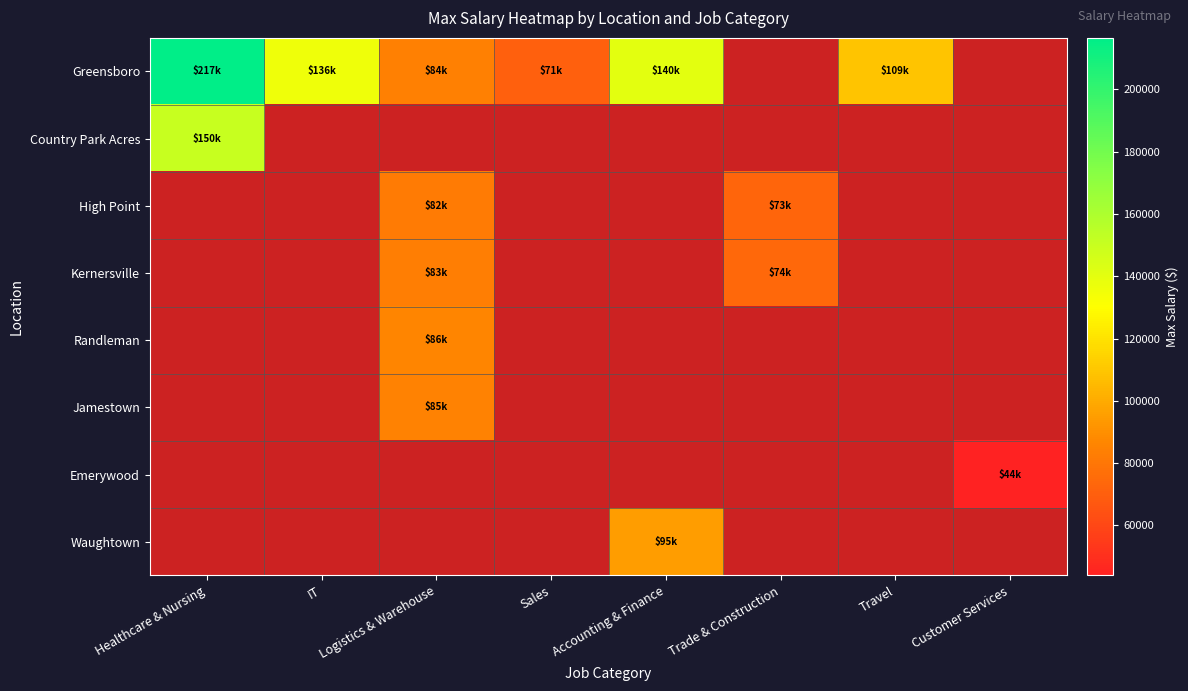

Which label corresponds to the smallest value in the chart?

Customer Services